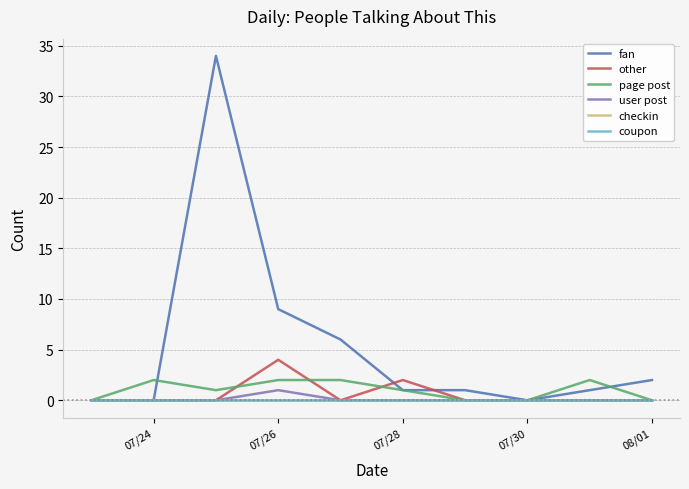

Is this an area chart (filled region under the line)?

No